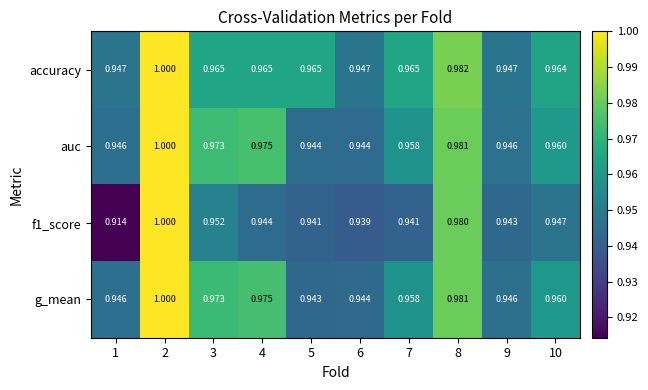

Is the value of auc at 10 greater than the value of g_mean at 6?

Yes